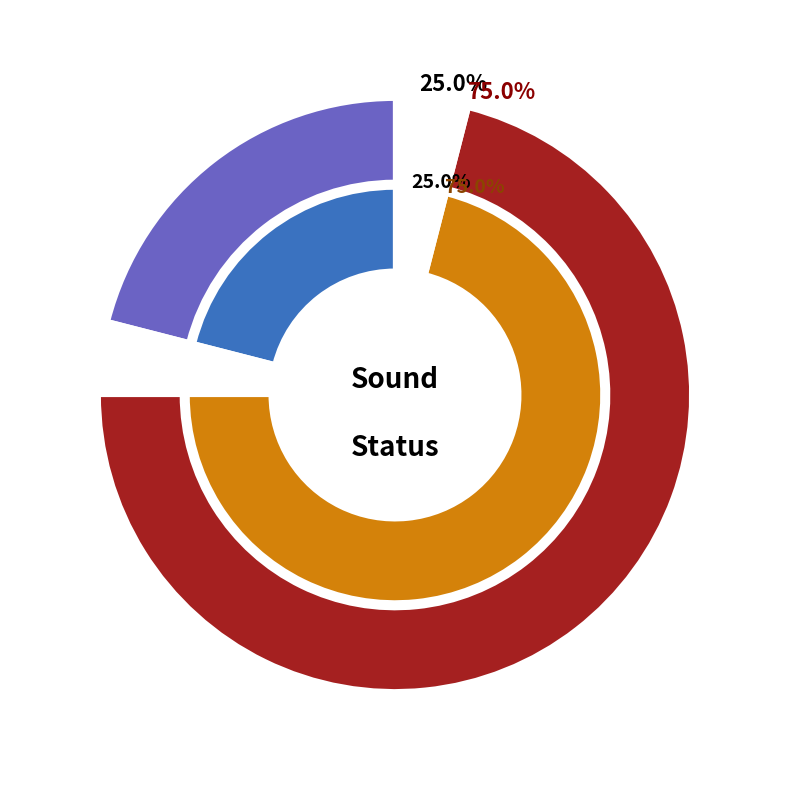

The coin slice represents 20% of the pie. True or false?

False